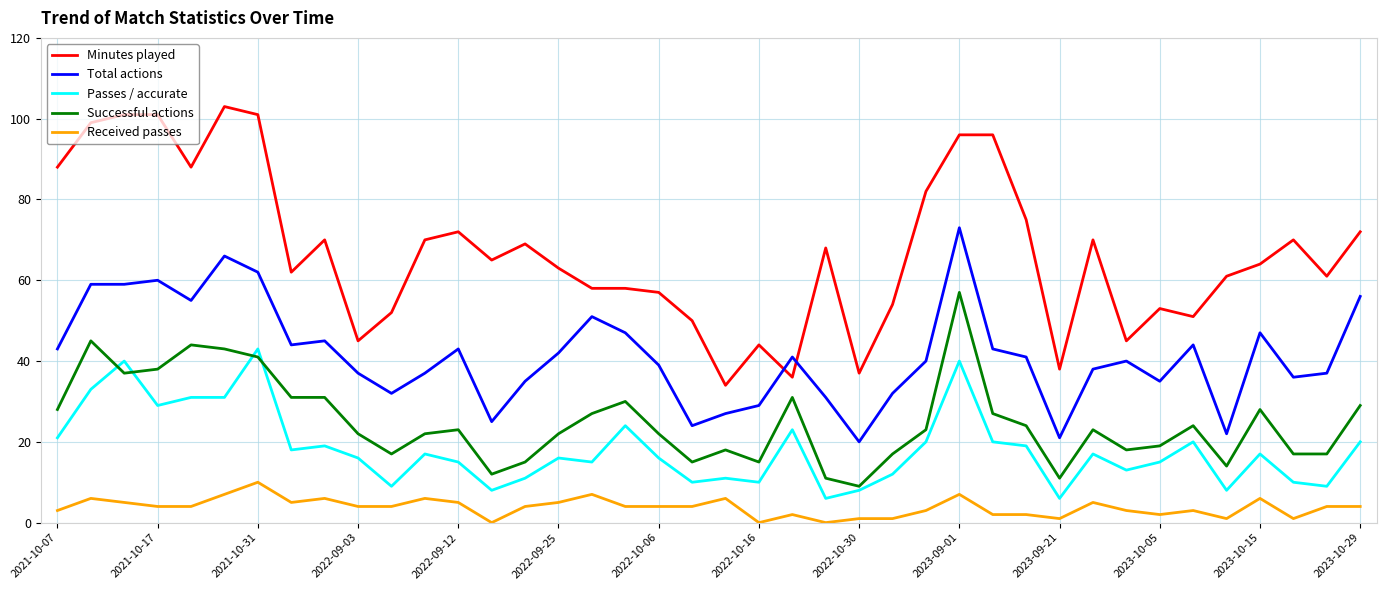

Reading right to left, extract all data points from this chart.

Minutes played: 72	61	70	64	61	51	53	45	70	38	75	96	96	82	54	37	68	36	44	34	50	57	58	58	63	69	65	72	70	52	45	70	62	101	103	88	101	101	99	88
Total actions: 56	37	36	47	22	44	35	40	38	21	41	43	73	40	32	20	31	41	29	27	24	39	47	51	42	35	25	43	37	32	37	45	44	62	66	55	60	59	59	43
Passes / accurate: 20	9	10	17	8	20	15	13	17	6	19	20	40	20	12	8	6	23	10	11	10	16	24	15	16	11	8	15	17	9	16	19	18	43	31	31	29	40	33	21
Successful actions: 29	17	17	28	14	24	19	18	23	11	24	27	57	23	17	9	11	31	15	18	15	22	30	27	22	15	12	23	22	17	22	31	31	41	43	44	38	37	45	28
Received passes: 4	4	1	6	1	3	2	3	5	1	2	2	7	3	1	1	0	2	0	6	4	4	4	7	5	4	0	5	6	4	4	6	5	10	7	4	4	5	6	3